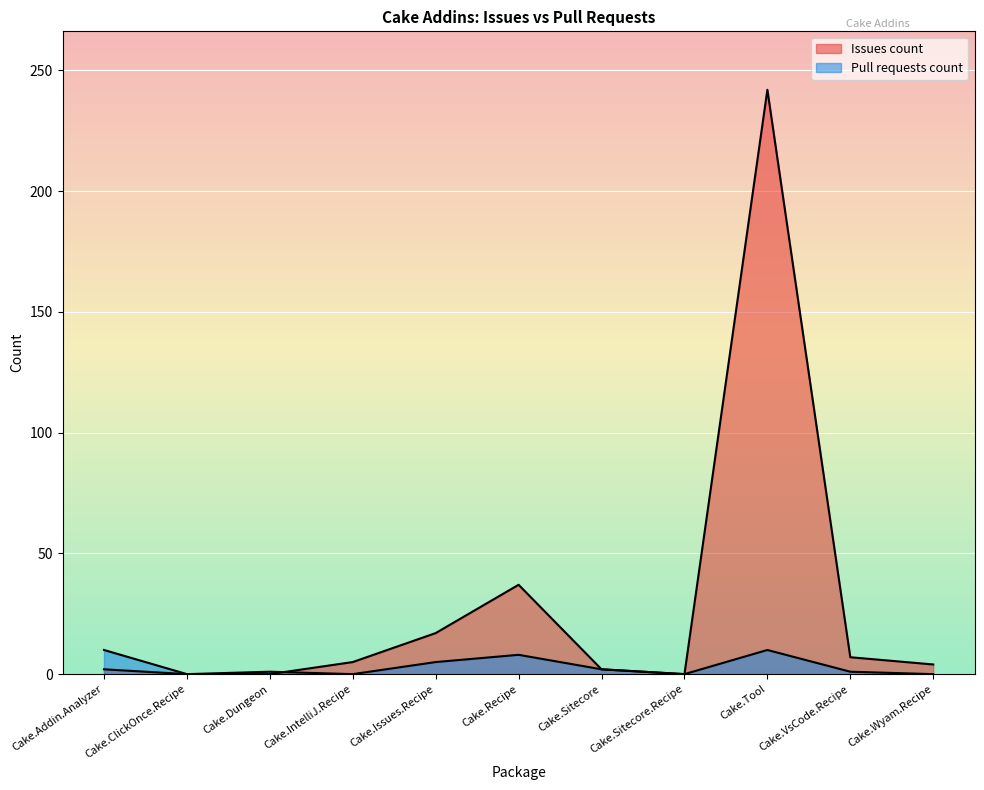

What is the label of the 8th point from the right?

Cake.IntelliJ.Recipe